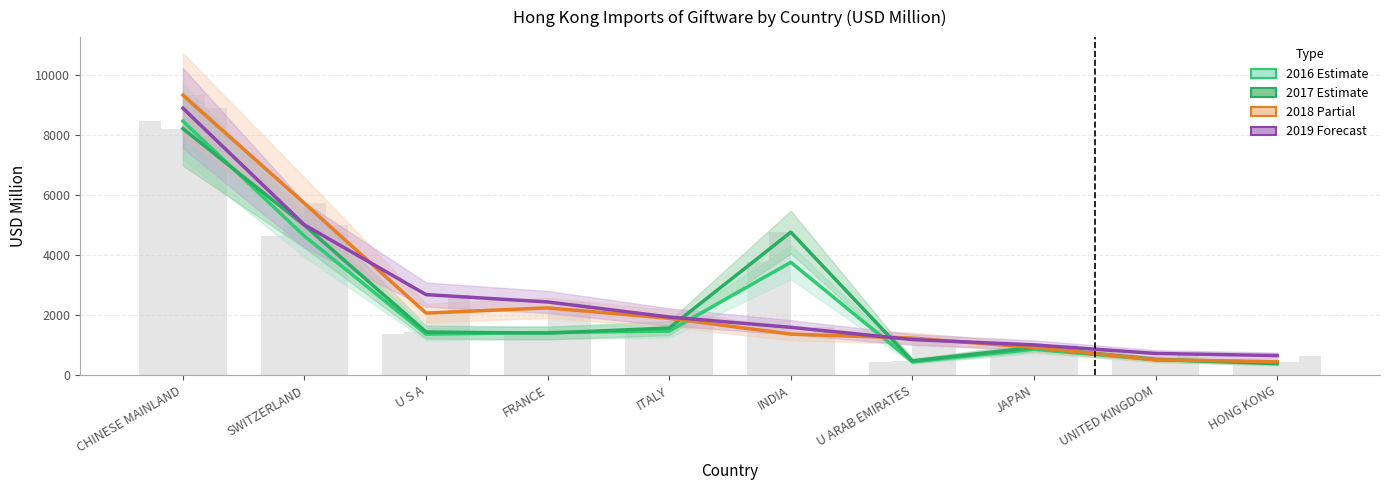

What is the minimum value for 2018?

450.8